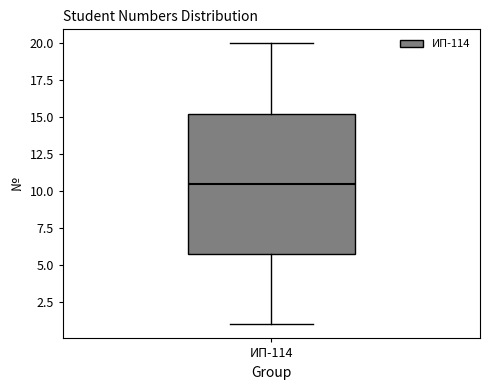

Where does the median line of the box for ИП-114 sit on the y-axis? The values are not printed on the chart, so give them approximately, as read against the axis.

10.5